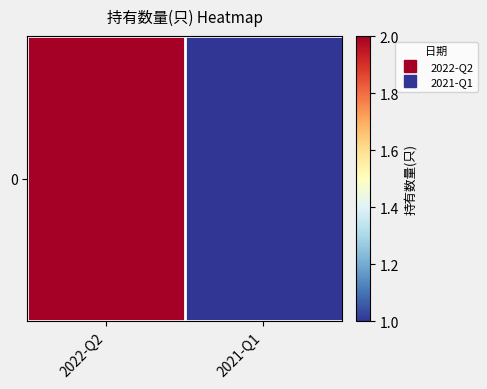

What is the ratio of the value at 2021-Q1 to the value at 2022-Q2?

0.5